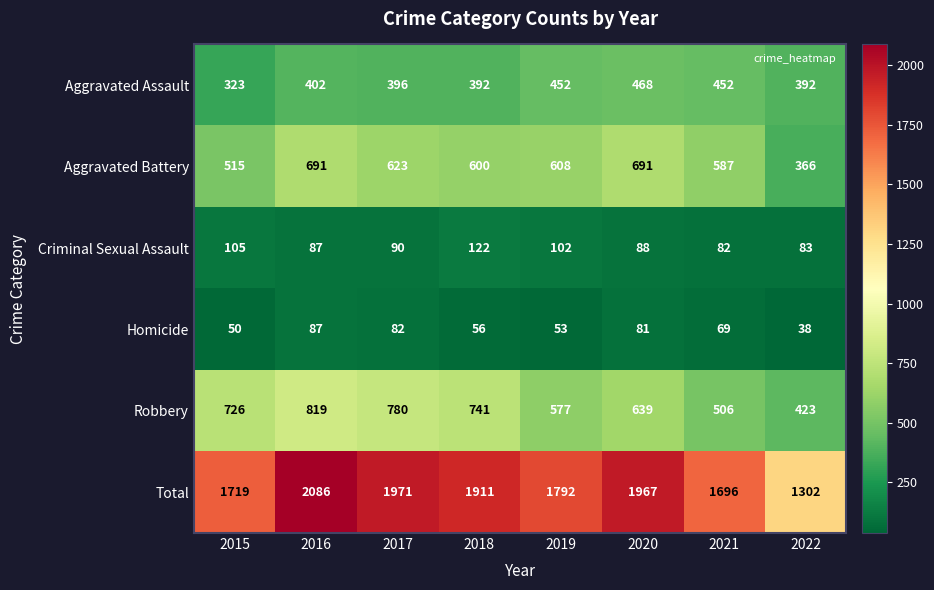

What is the total value across all series at 2020?

3934